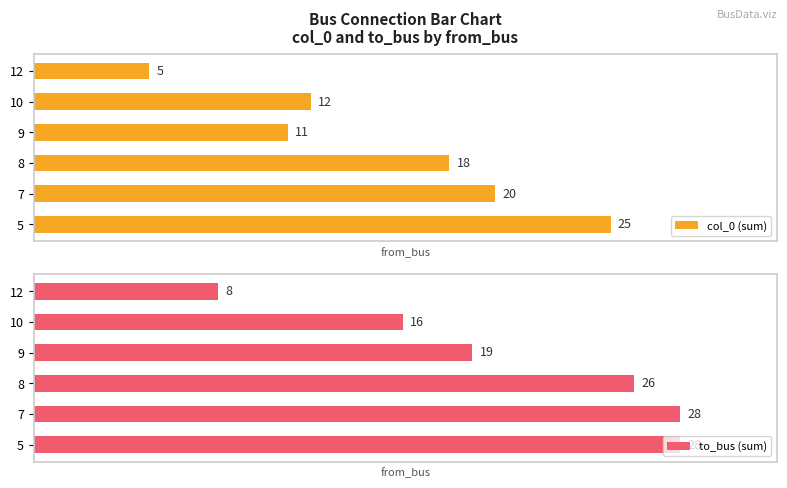

List the labels in order of col_0 (sum) value, largest first.

5, 7, 8, 10, 9, 12